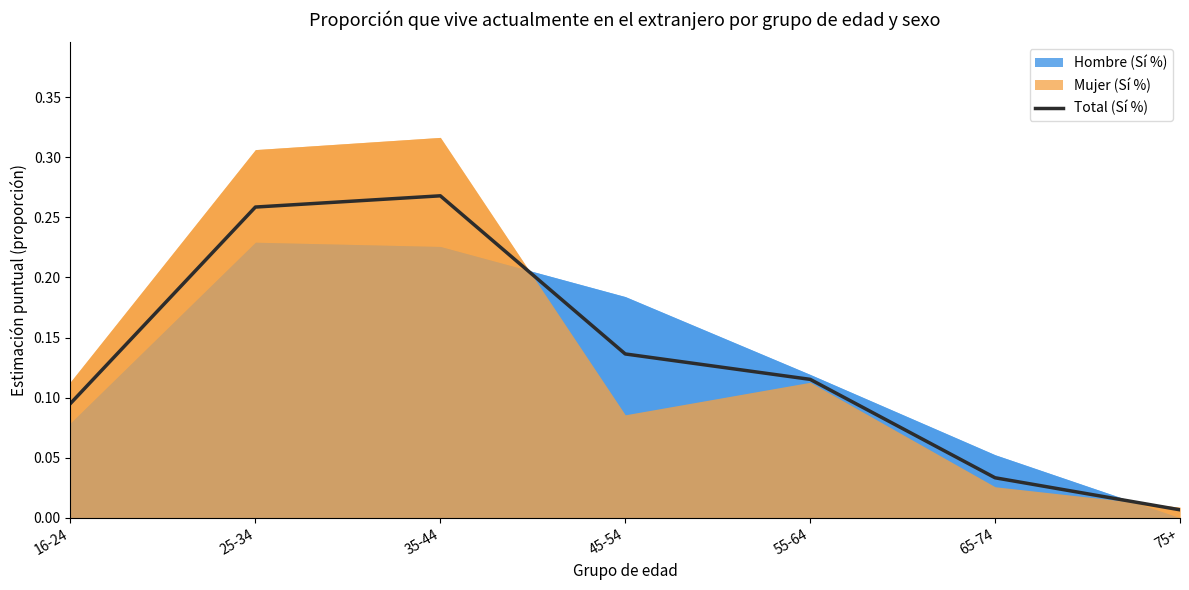

At which category does the chart reach its peak across all series?

35-44